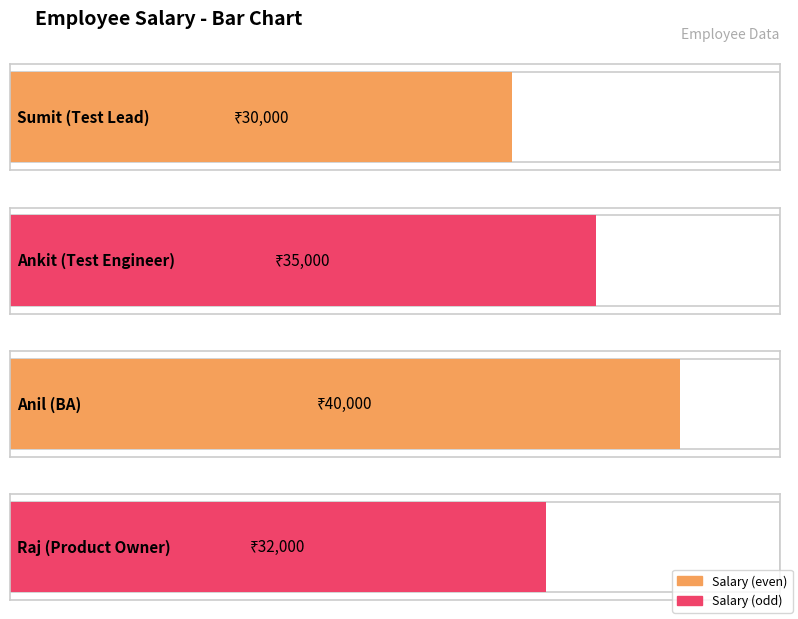

What is the difference between the values at Raj and Anil?

8000